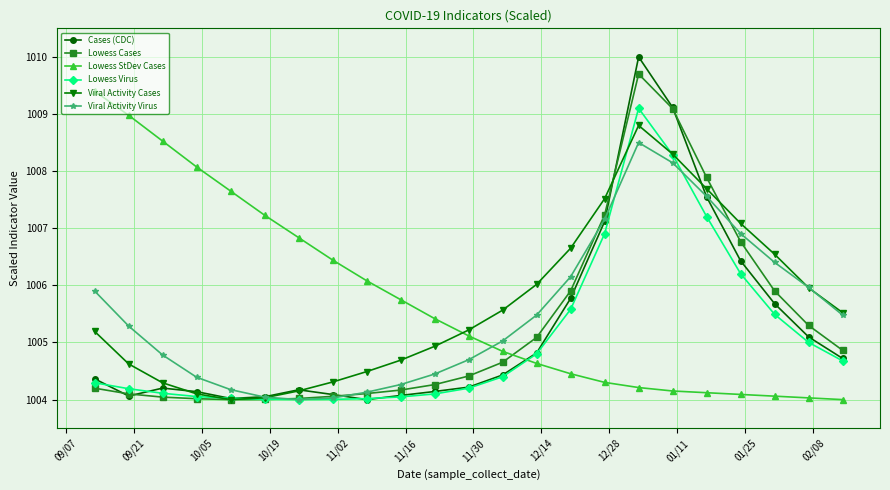

Does the chart have visible grid lines?

Yes